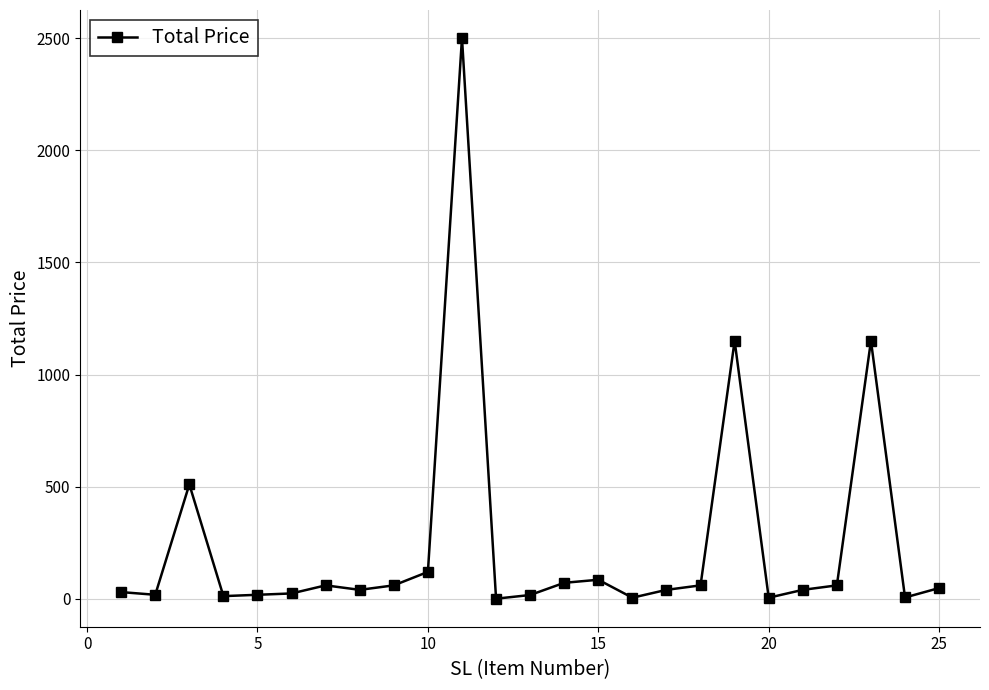

True or false: there are more than 0 points higher than both neighbors.

True